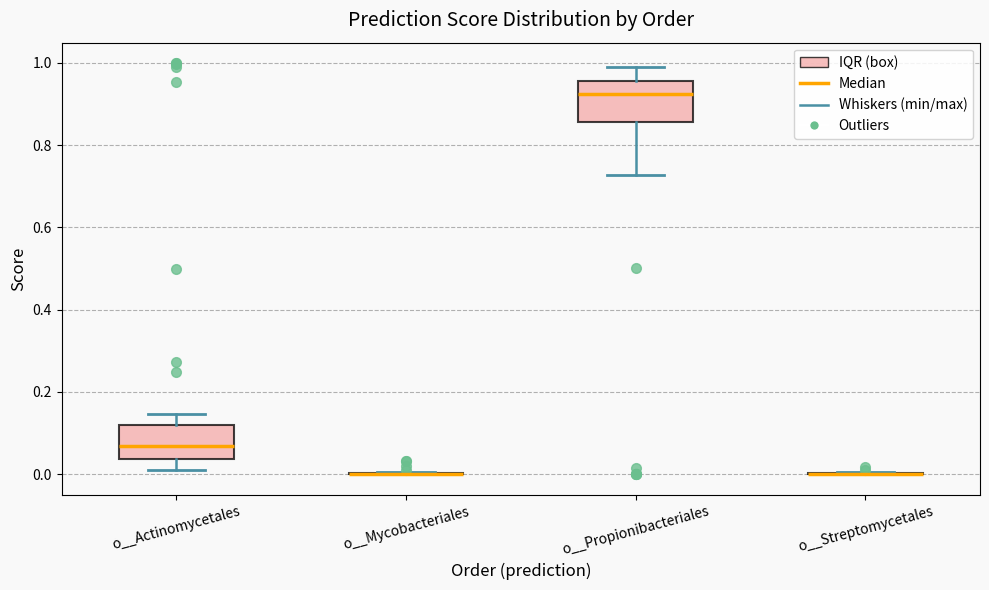

Reading left to right, transcribe this box plot: for each box, give where its median line is, the range the box spans, and where its two whiskers end, as read against the y-axis. The values are not printed on the chart, so give them approximately, as read against the axis.

o__Actinomycetales: median 0.06, box 0.04 to 0.12, whiskers 0.02 to 0.14
o__Mycobacteriales: box collapsed to a line at 0.00, whiskers 0.00 to 0.00
o__Propionibacteriales: median 0.92, box 0.86 to 0.96, whiskers 0.72 to 0.98
o__Streptomycetales: box collapsed to a line at 0.00, whiskers 0.00 to 0.00